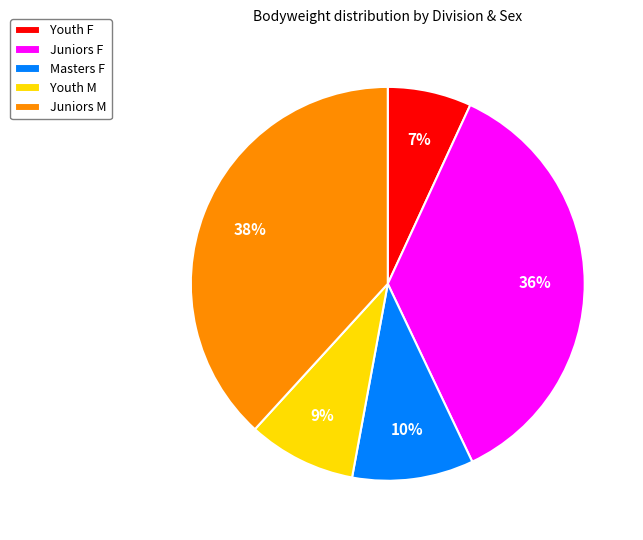

Is there any slice that represents more than half of the pie?

No